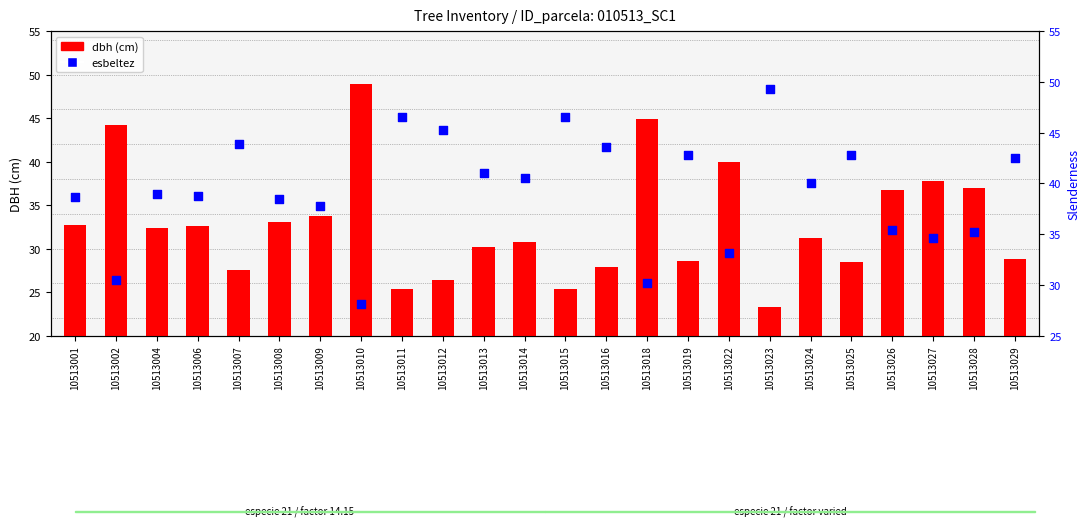

Which series reaches the maximum Y coordinate?

esbeltez